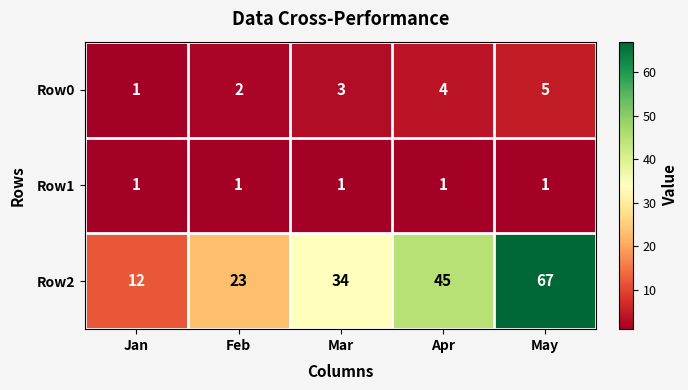

At which category is the sum across all series the highest?

May